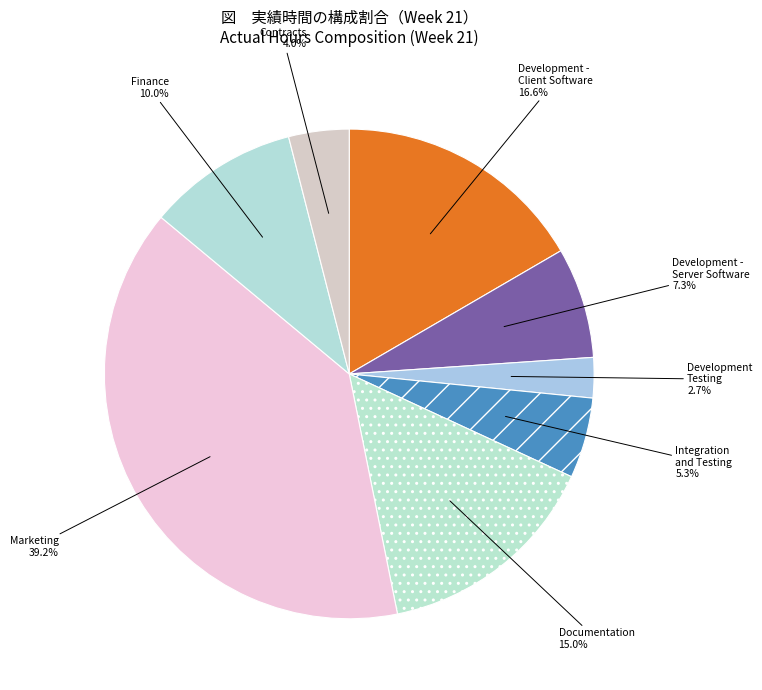

What percentage is NOT represented by Marketing?

60.8%